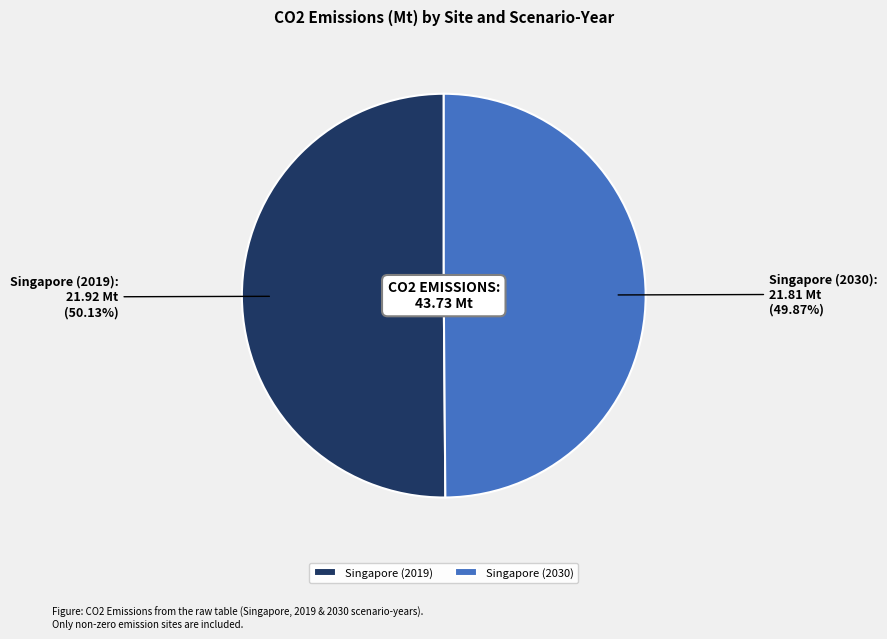

Approximately how many times larger is the value at Singapore (2030) compared to Singapore (2019)?

1.0